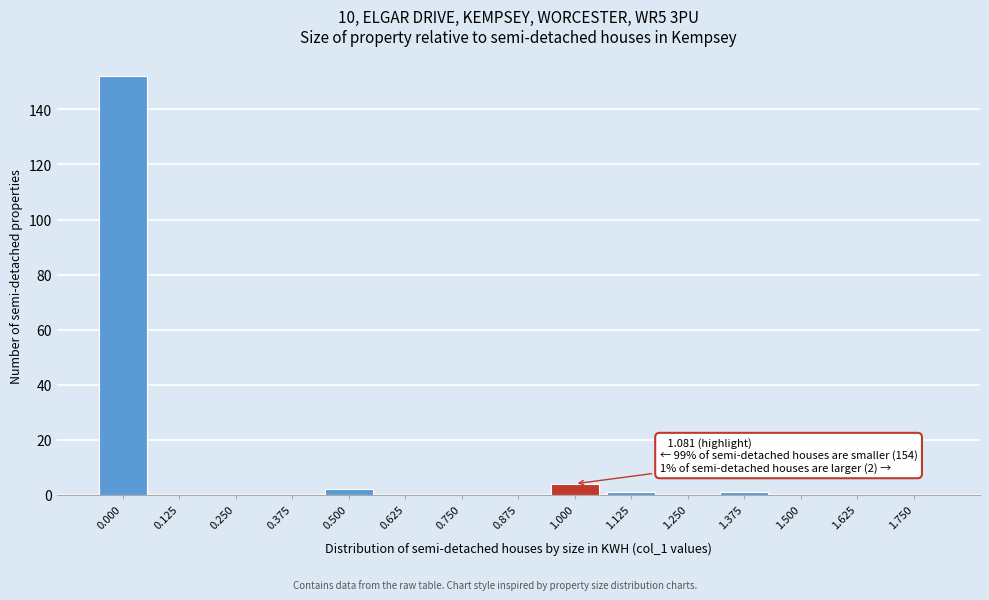

Reading right to left, transcribe all the data shown in this chart.

1.750=0	1.625=0	1.500=0	1.375=1	1.250=0	1.125=1	1.000=4	0.875=0	0.750=0	0.625=0	0.500=2	0.375=0	0.250=0	0.125=0	0.000=152